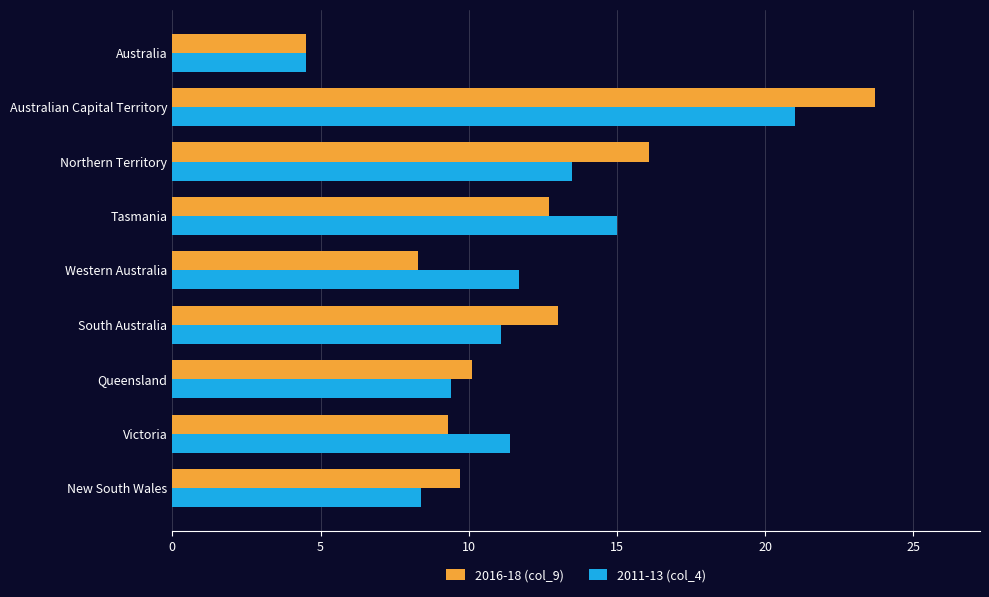

What is the maximum value shown in the chart?

23.7